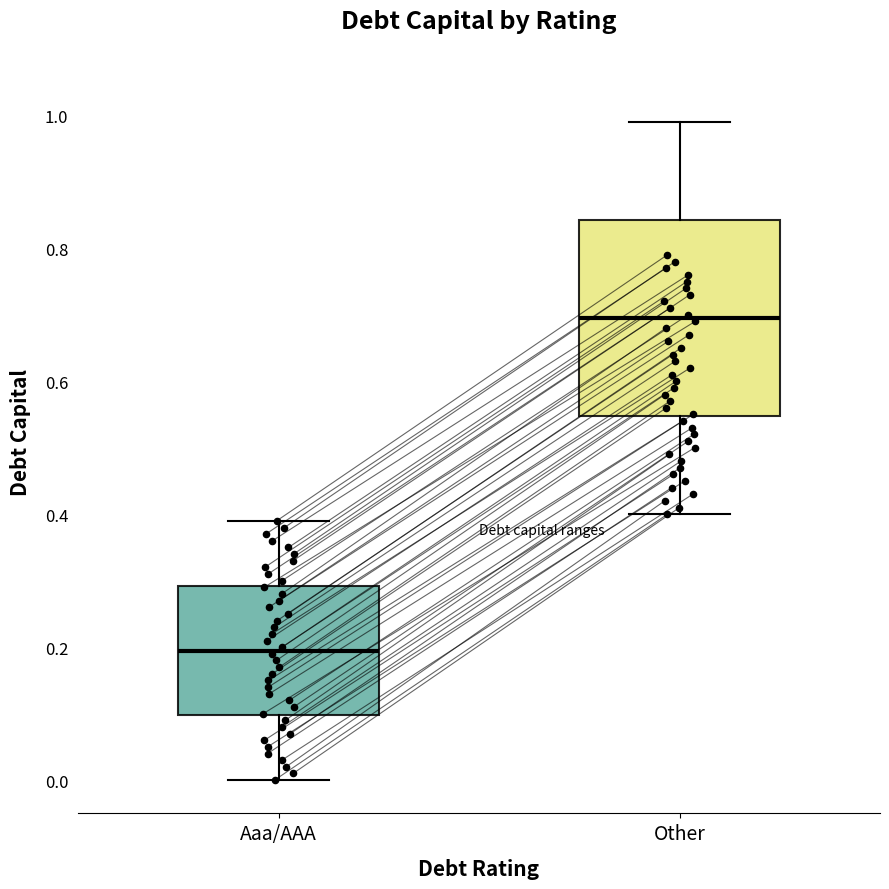

Reading left to right, read every box against the y-axis: the position of its median line, the range the box covers, and the ends of its whiskers. The values are not printed on the chart, so give them approximately, as read against the axis.

Aaa/AAA: median 0.20, box 0.10 to 0.30, whiskers 0.00 to 0.40
Other: median 0.70, box 0.54 to 0.84, whiskers 0.40 to 1.00